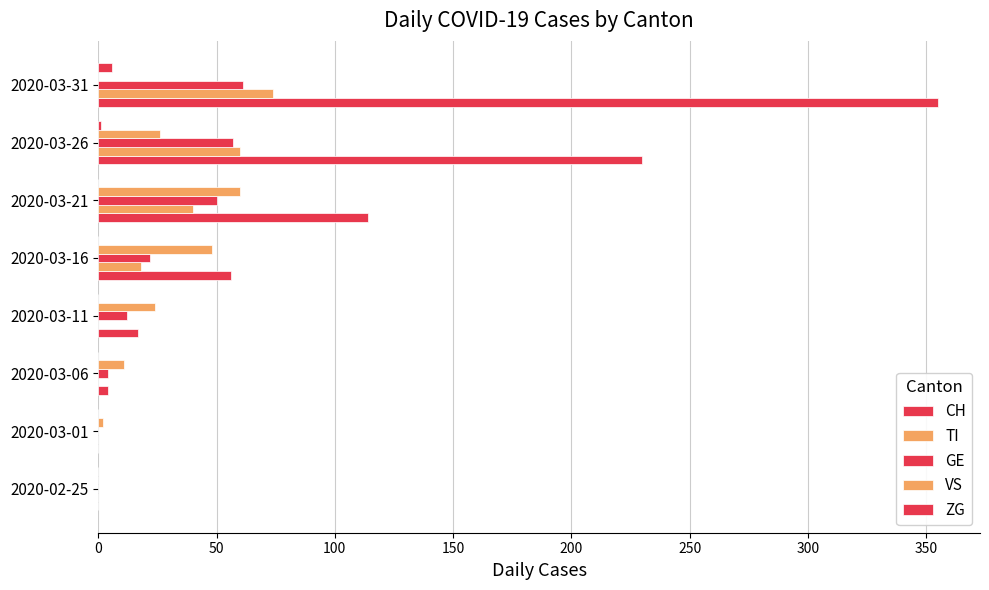

How many distinct data groups are displayed?

5